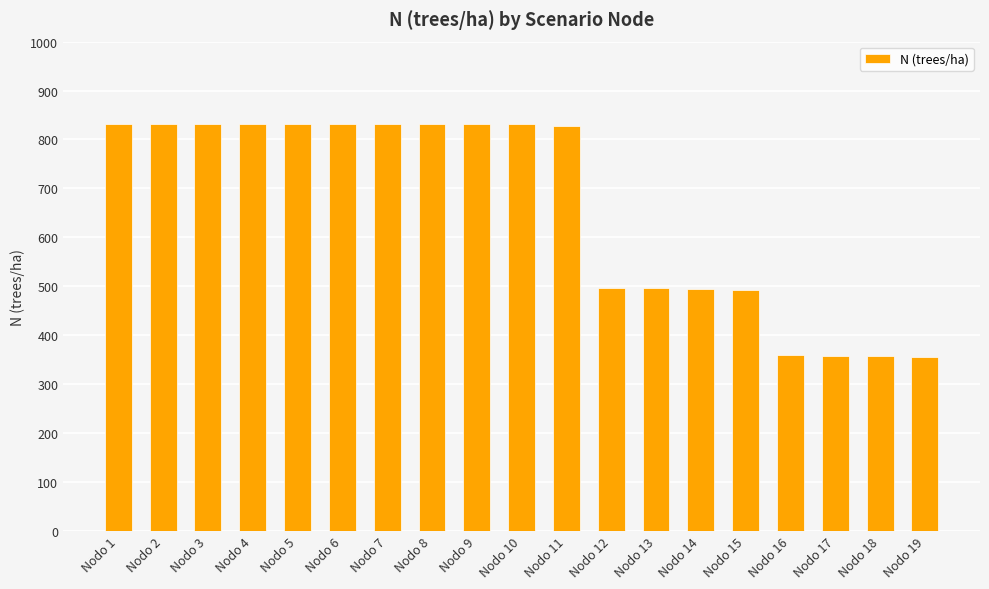

What is the value of the 7th bar from the left?

831.1